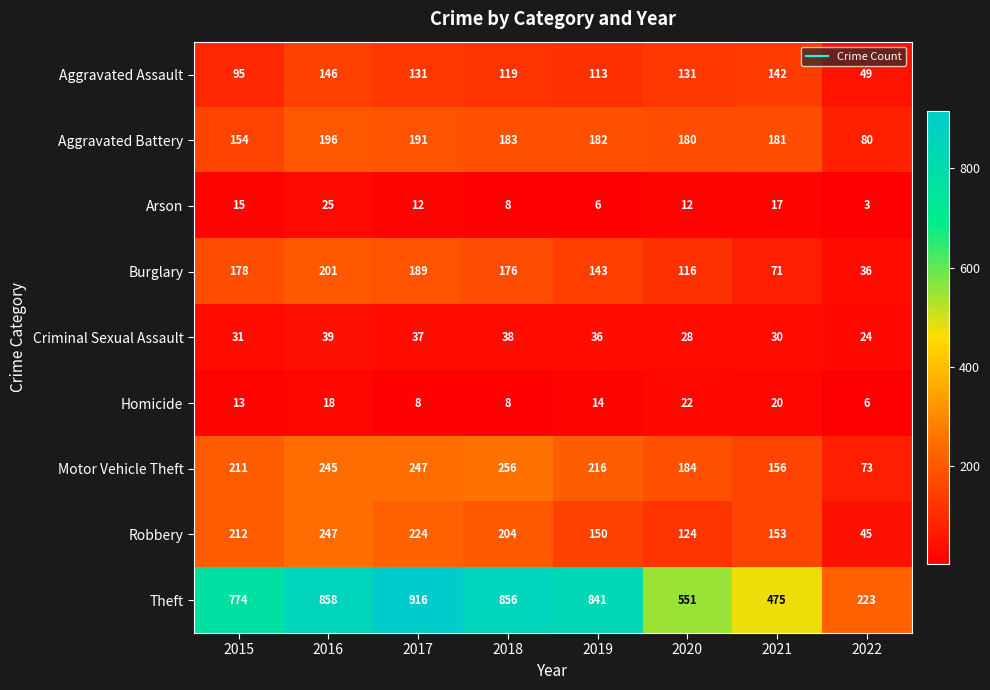

How many data points in Aggravated Assault are less than 131?

4